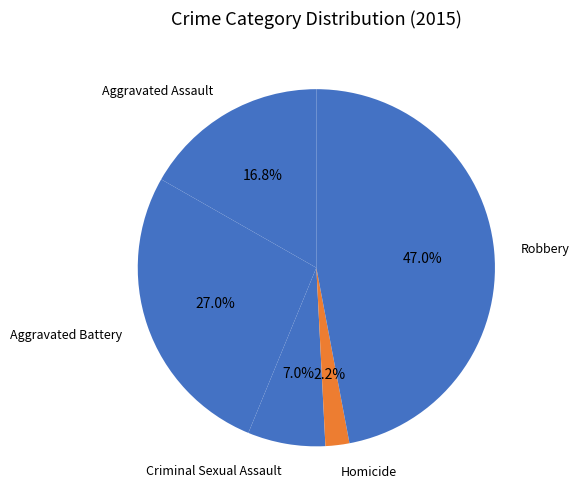

To the nearest percent, what is the difference between the Homicide and Criminal Sexual Assault slice percentages?

5%